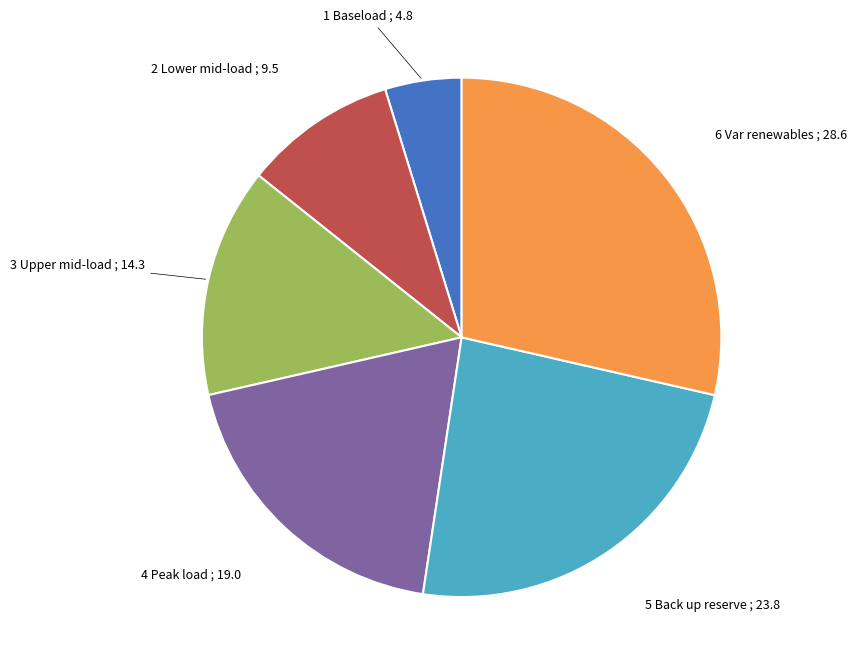

Does any single category account for the majority?

No